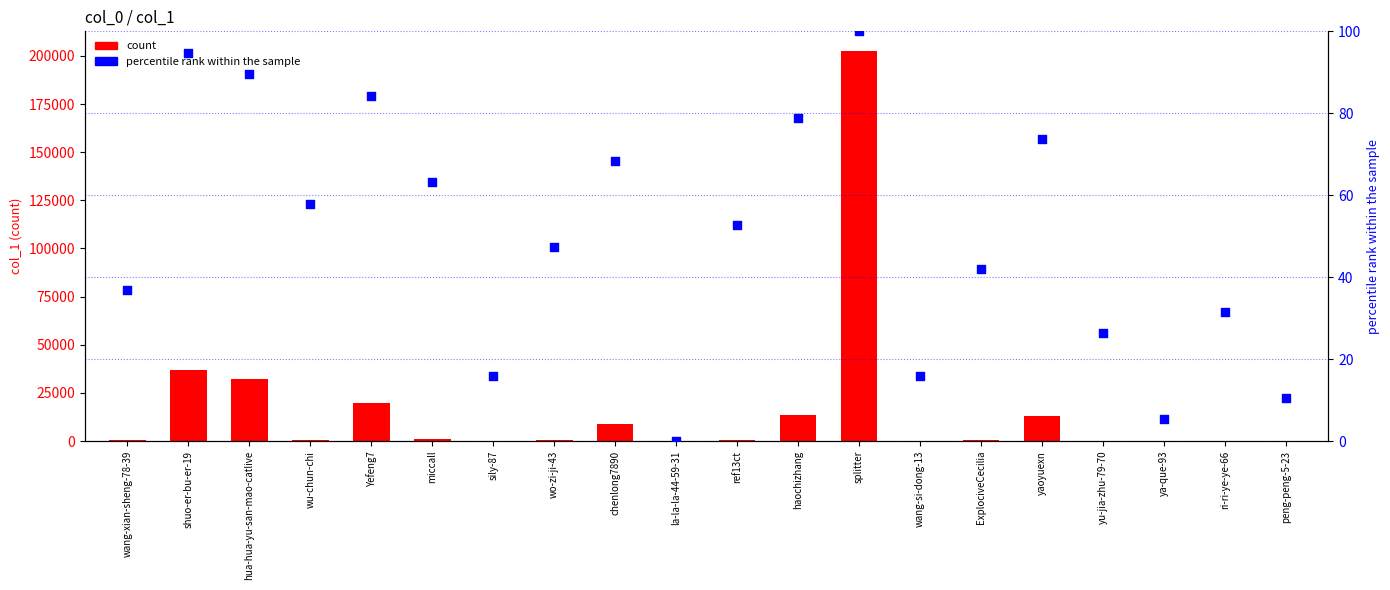

Which series has the widest spread of Y values?

count